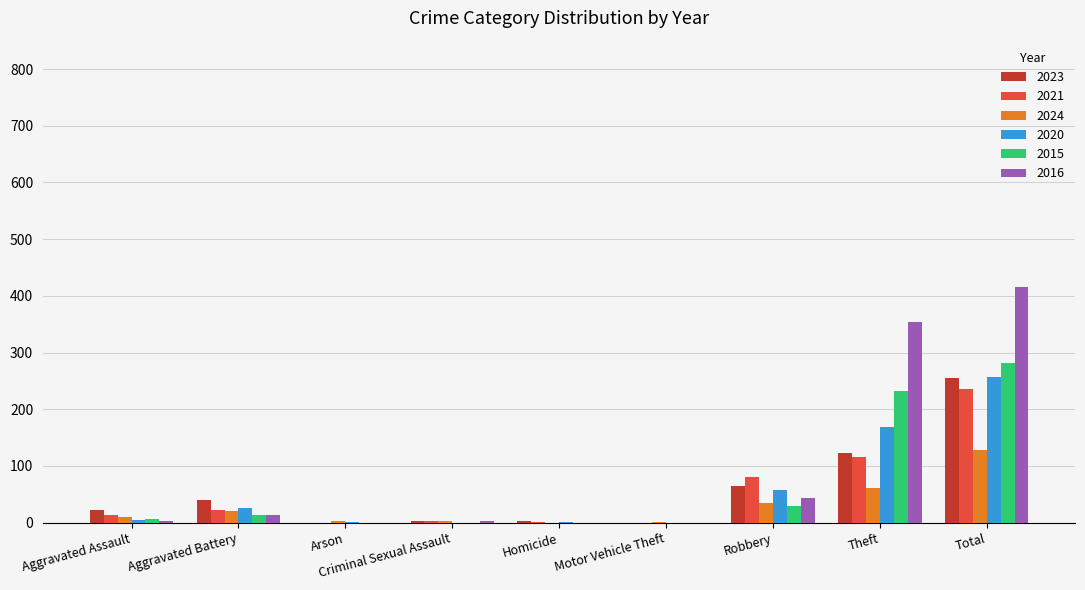

What is the total value across all series at Aggravated Battery?

135